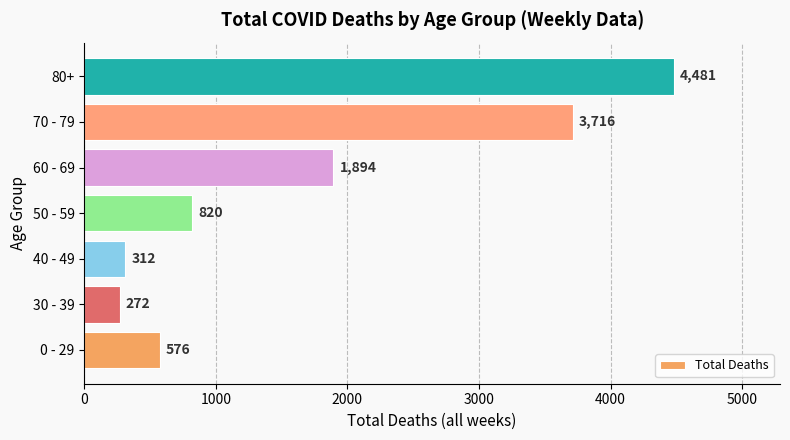

True or false: the data shows 3716 at 70 - 79.

True